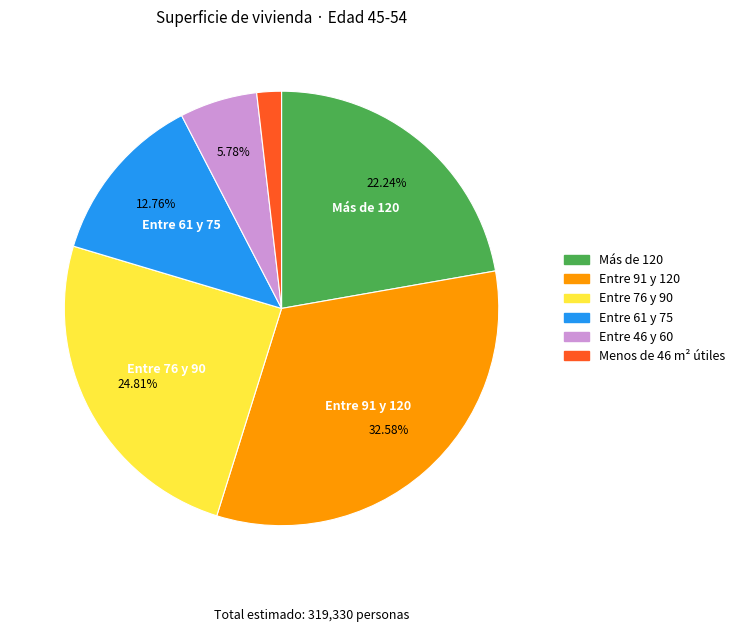

To the nearest percent, what is the combined percentage of Entre 76 y 90 and Más de 120?

47%